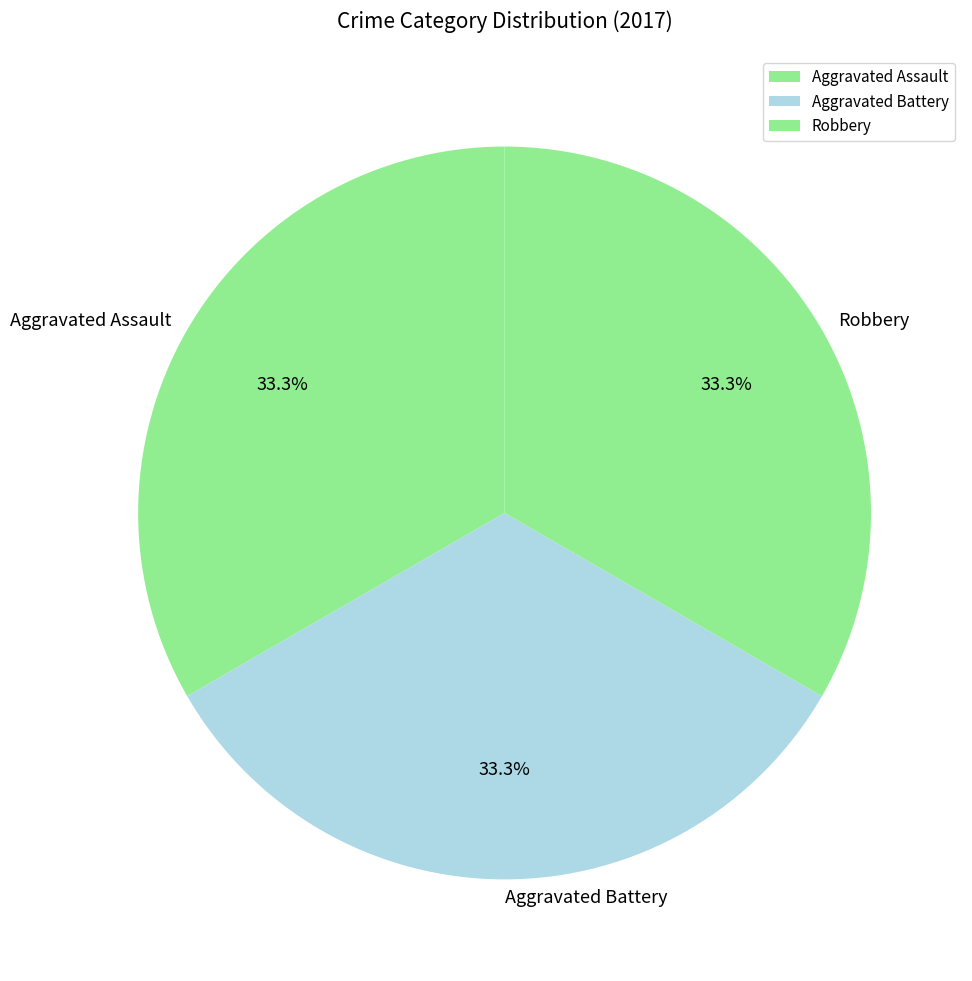

Is Aggravated Battery the majority of the pie?

No